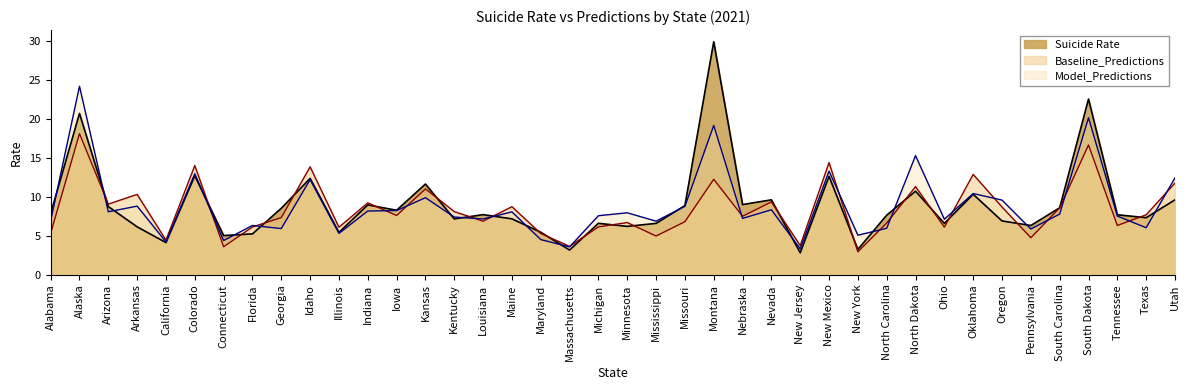

Rank the categories by Model_Predictions value from lowest to highest.

New Jersey, Massachusetts, California, Connecticut, Maryland, New York, Illinois, Pennsylvania, Georgia, North Carolina, Texas, Florida, Mississippi, Alabama, Ohio, Louisiana, Nebraska, Kentucky, Tennessee, Michigan, South Carolina, Minnesota, Maine, Arizona, Indiana, Iowa, Nevada, Missouri, Arkansas, Oregon, Kansas, Oklahoma, Idaho, Utah, Colorado, New Mexico, North Dakota, Montana, South Dakota, Alaska